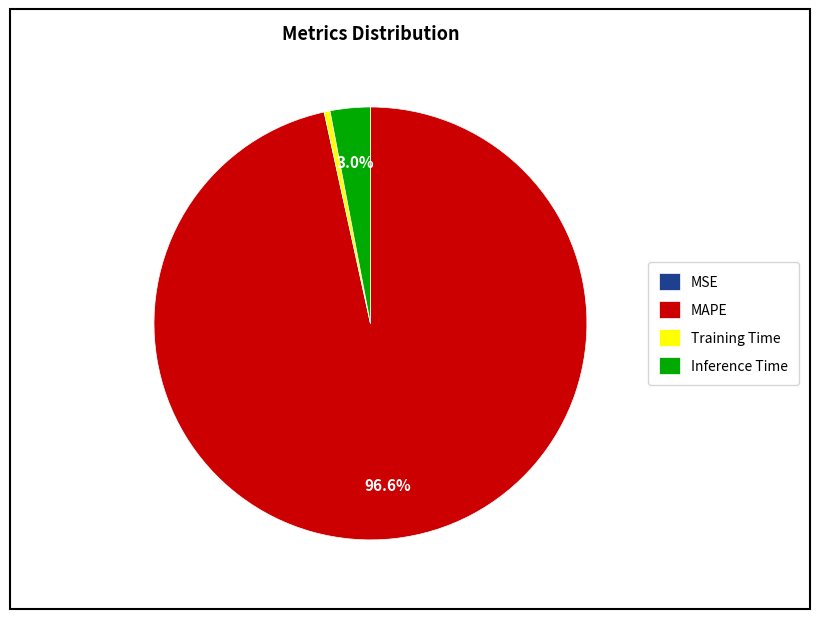

Which category has the biggest portion of the pie?

MAPE